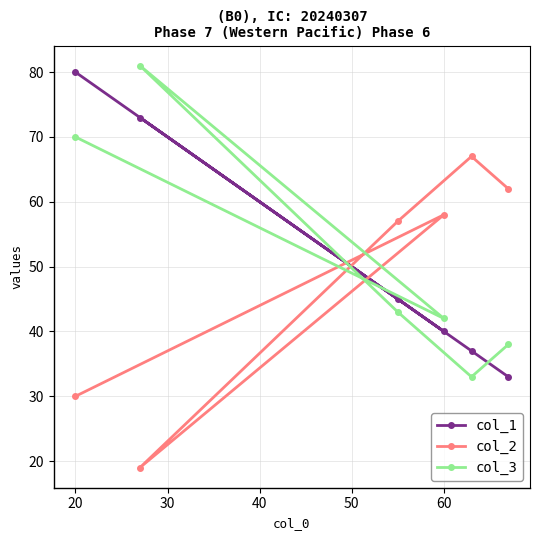

What is the sum of all col_1 values?

308